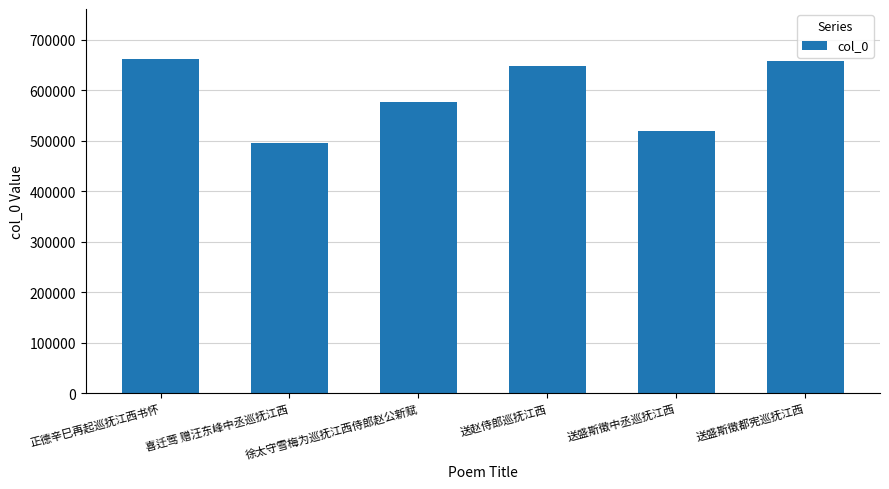

What is the sum of all values?

3564340